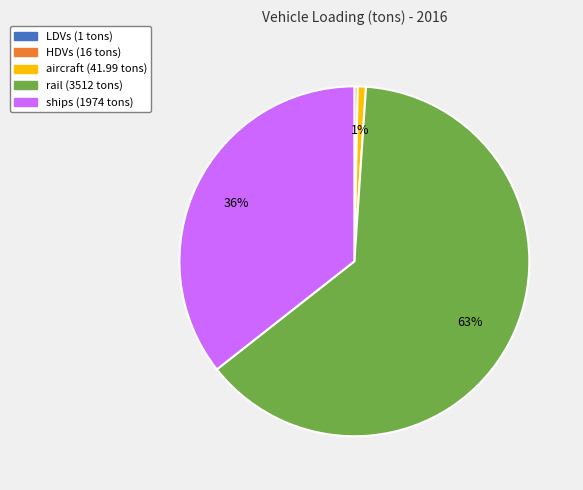

Between rail and aircraft, which is larger?

rail